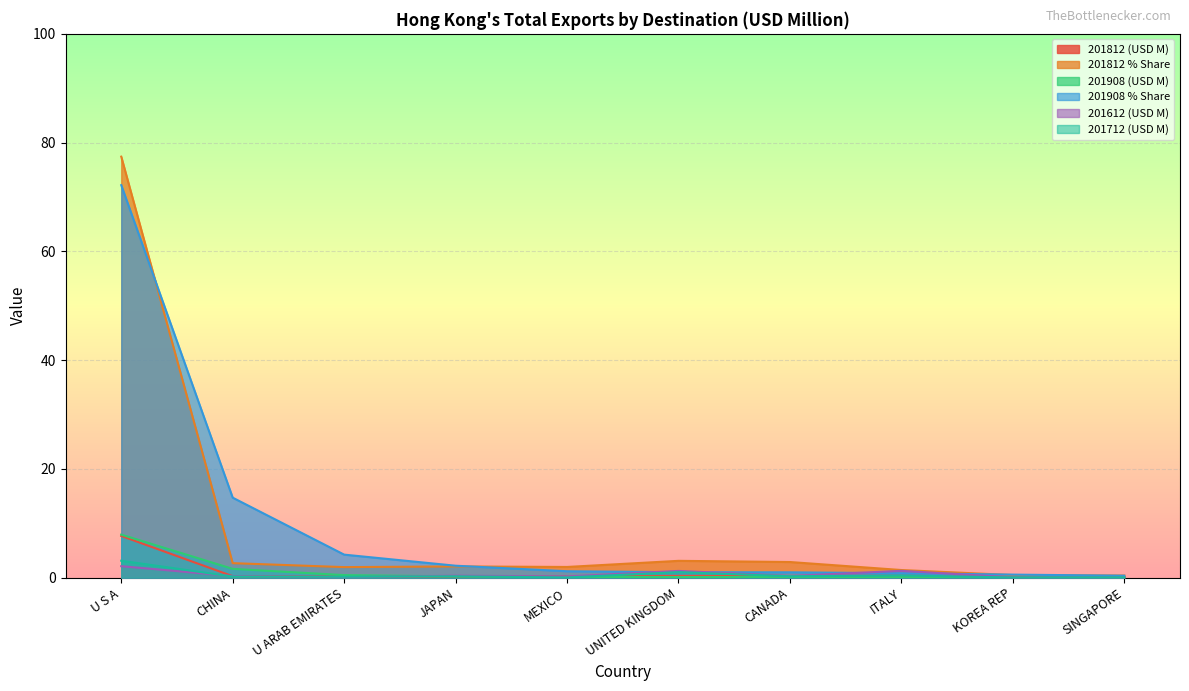

List the series in order of their peak value, highest first.

201812 % Share, 201908 % Share, 201908 (USD M), 201812 (USD M), 201712 (USD M), 201612 (USD M)